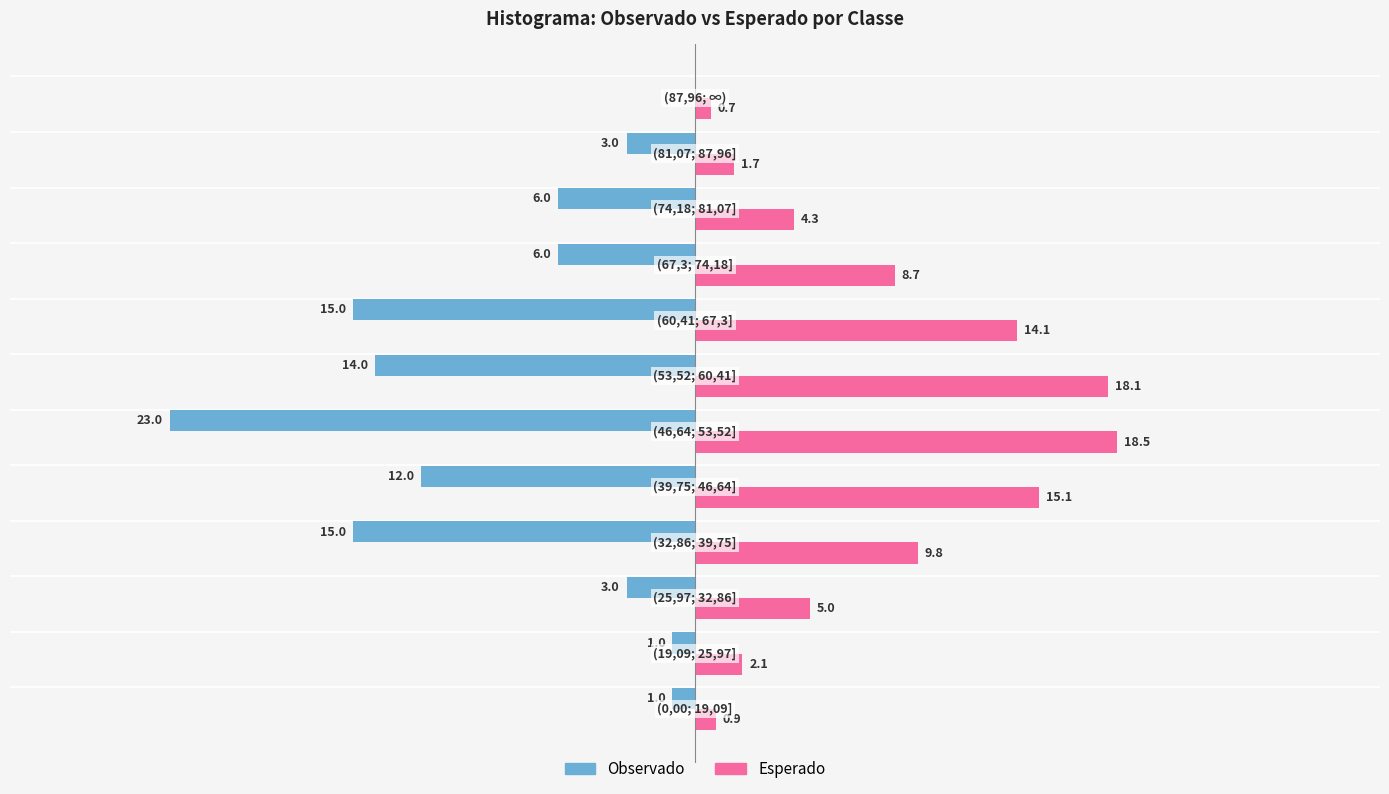

Which series has the largest total across all categories?

Esperado